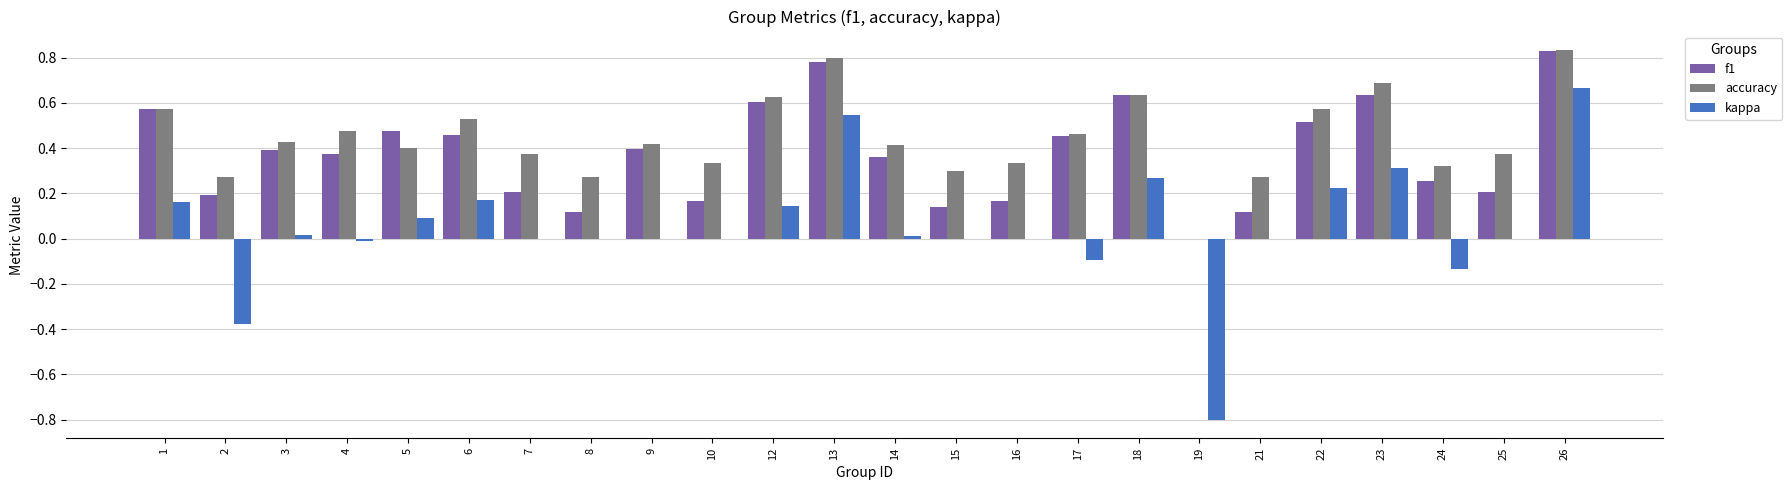

Which series has the largest total across all categories?

accuracy